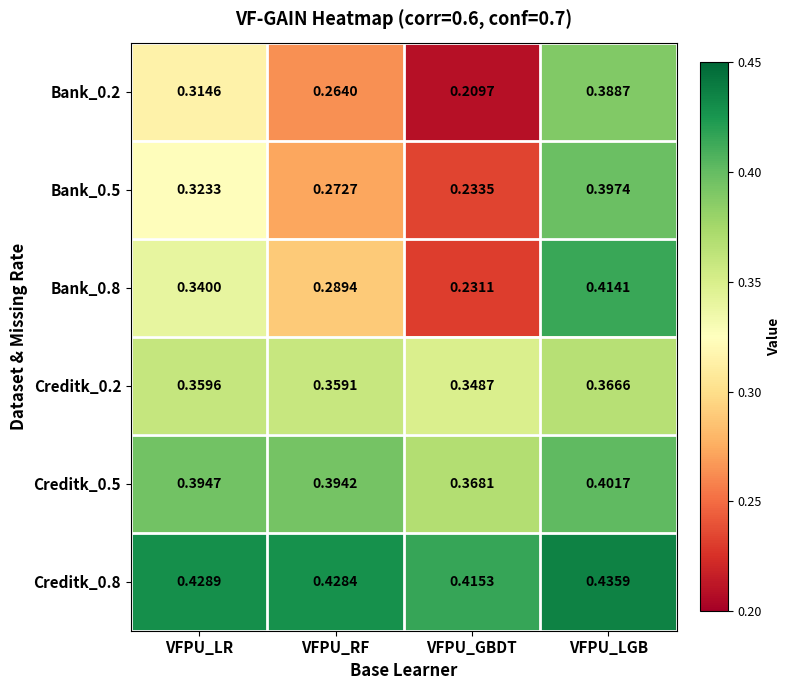

At which label is Bank_0.8 closest to 0?

VFPU_GBDT